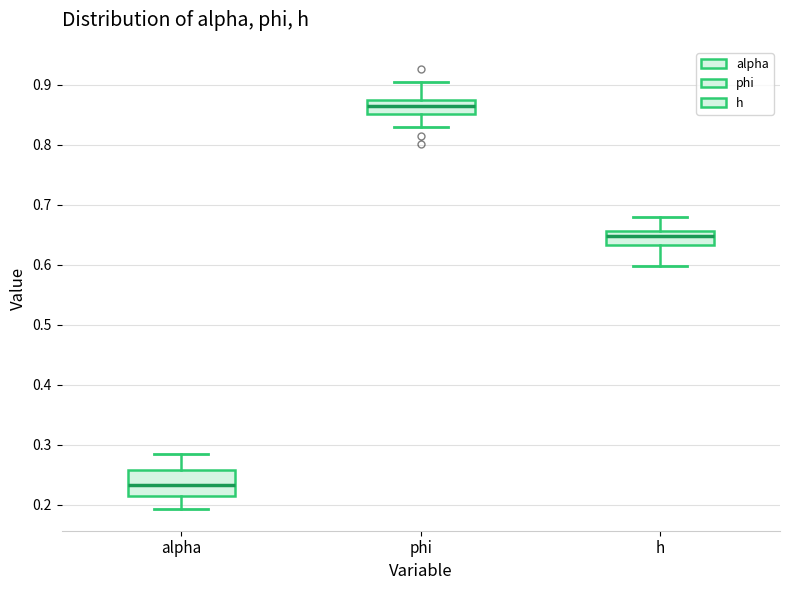

Reading left to right, read every box against the y-axis: the position of its median line, the range the box covers, and the ends of its whiskers. The values are not printed on the chart, so give them approximately, as read against the axis.

alpha: median 0.23, box 0.22 to 0.26, whiskers 0.19 to 0.28
phi: median 0.86, box 0.85 to 0.87, whiskers 0.83 to 0.90
h: median 0.65, box 0.63 to 0.66, whiskers 0.60 to 0.68